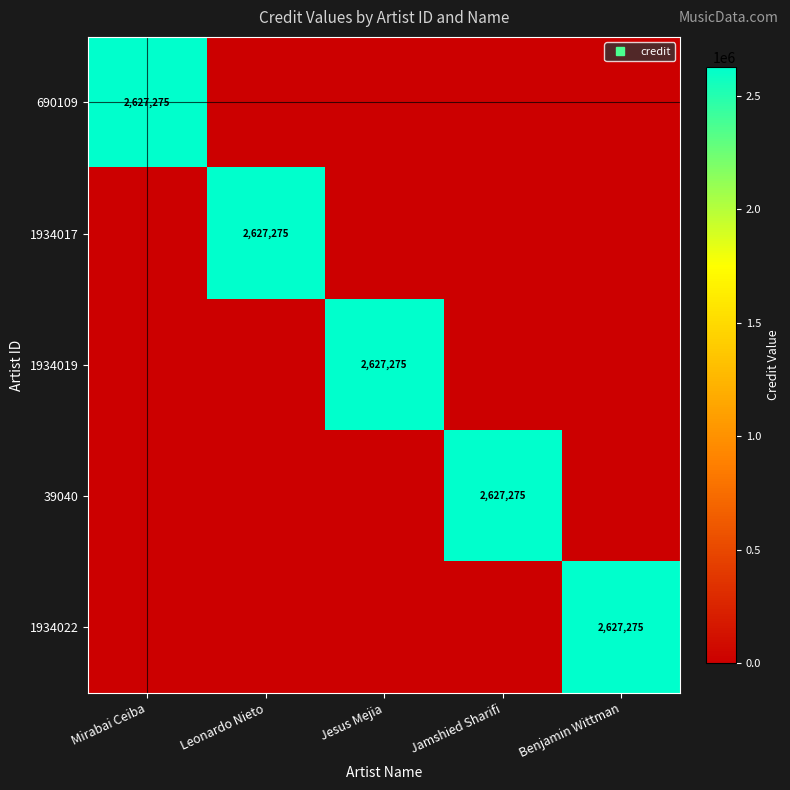

List the labels in order of 1934022 value, largest first.

Benjamin Wittman, Mirabai Ceiba, Leonardo Nieto, Jesus Mejia, Jamshied Sharifi